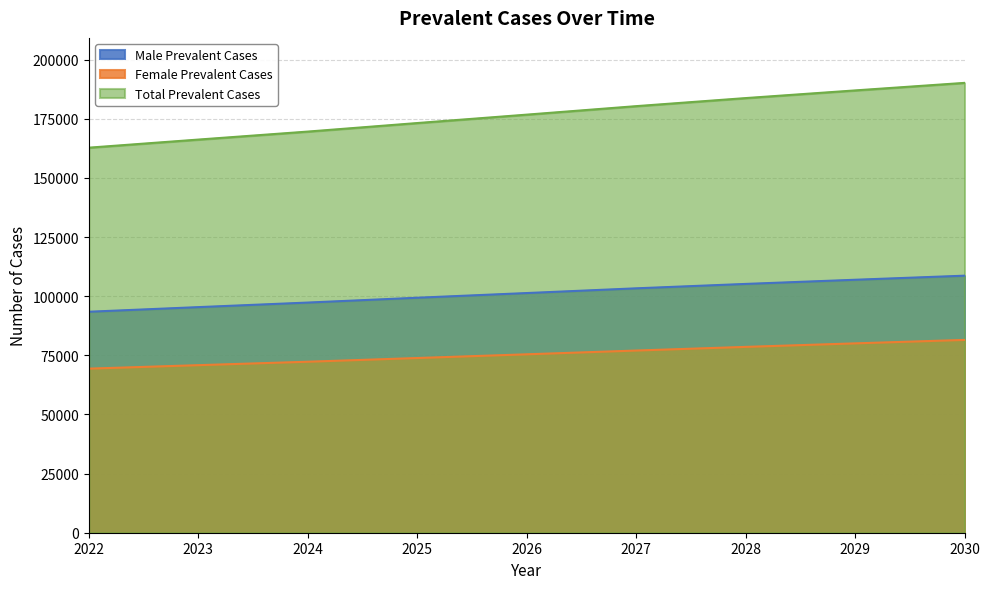

Which series has the largest range (max minus min)?

Total Prevalent Cases